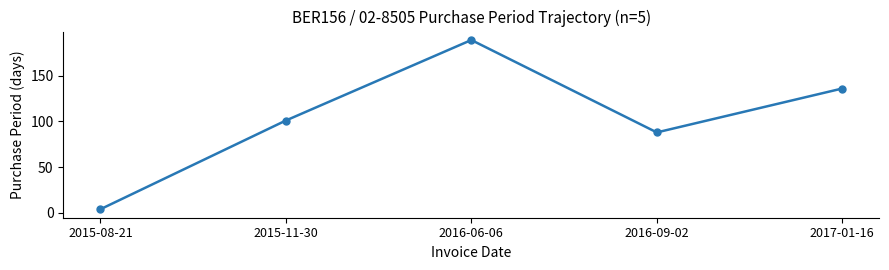

What is the change in value from 2016-09-02 to 2017-01-16?

+48